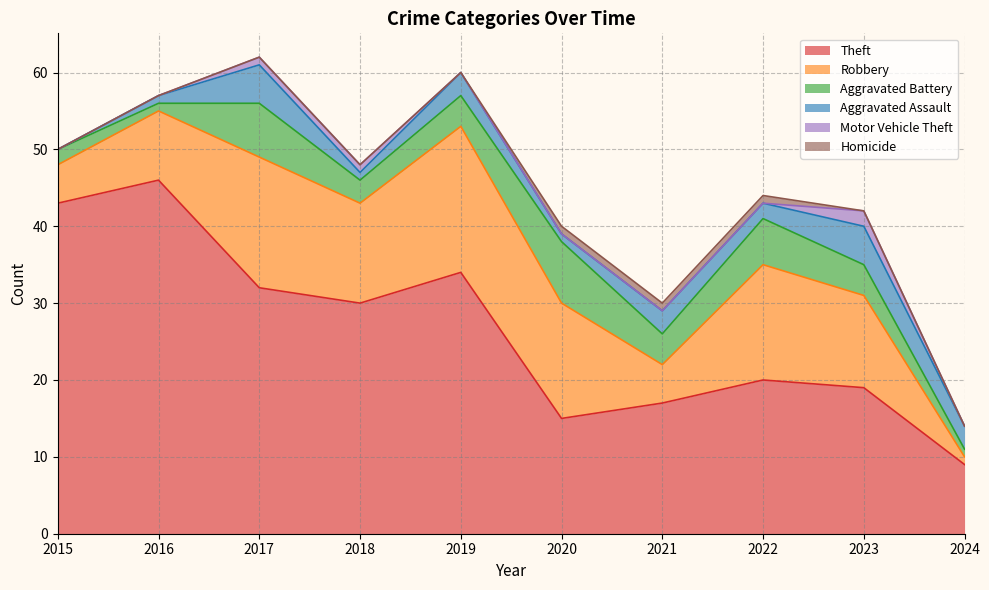

Does the chart display data point markers on the line(s)?

No